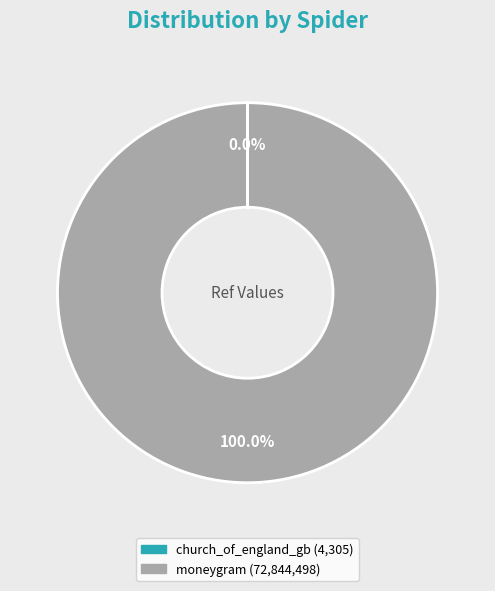

Which slice represents more than half of the pie?

moneygram